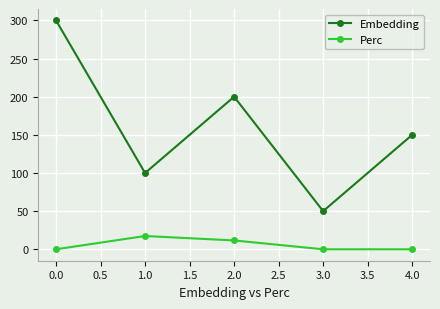

Reading left to right, what are all the values shown in this chart?

Embedding: 300.0	100.0	200.0	50.0	150.0
Perc: 0.0	17.4	11.6	0.0	0.0